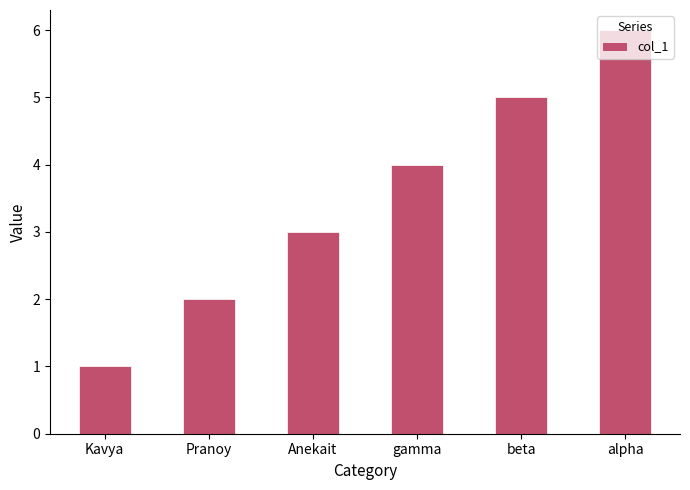

List the labels in order of value, largest first.

alpha, beta, gamma, Anekait, Pranoy, Kavya